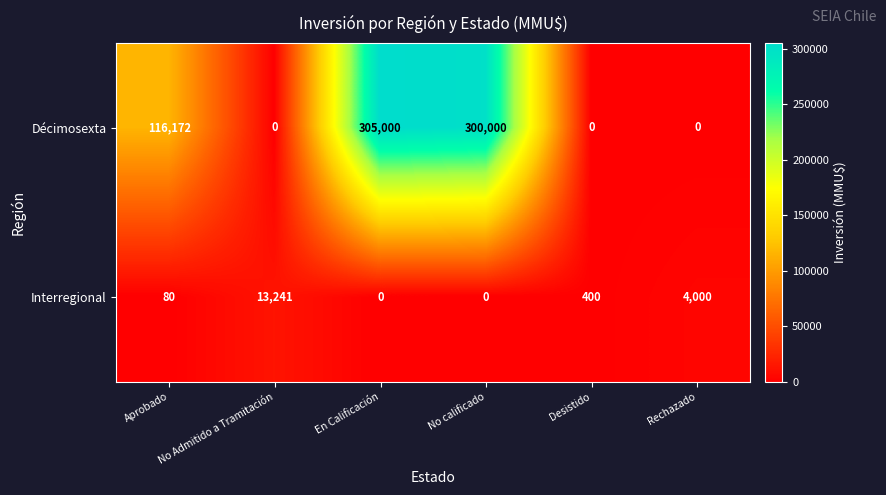

How many distinct data groups are displayed?

2